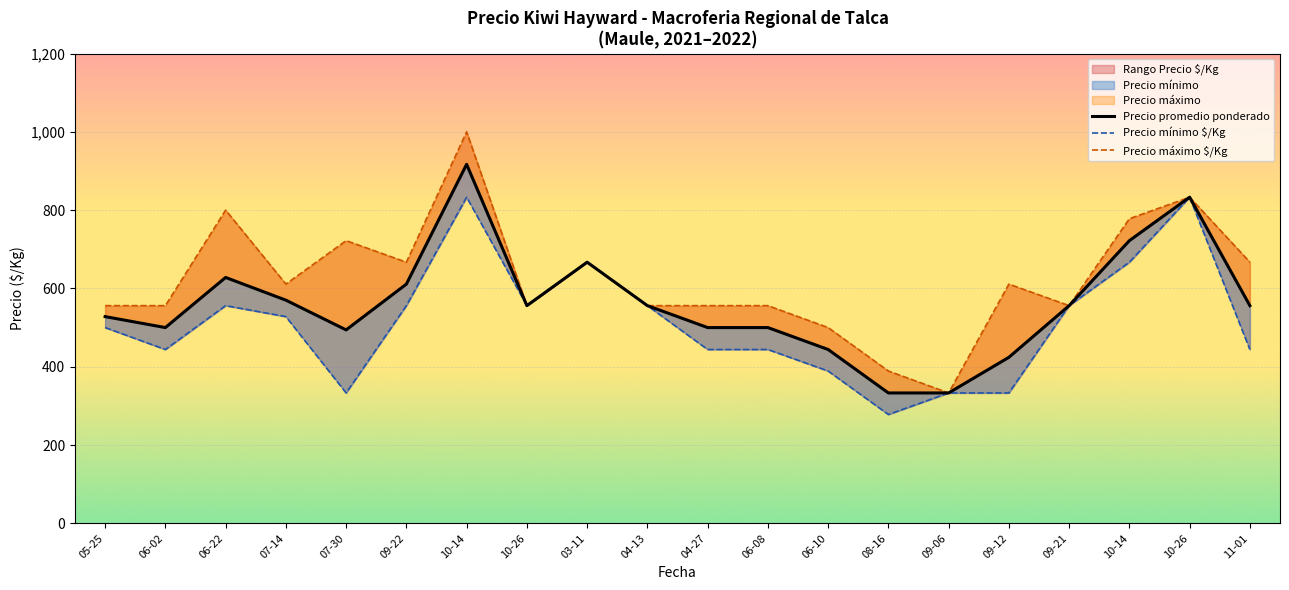

The Precio promedio ponderado series shows 500 at 06-08. True or false?

True